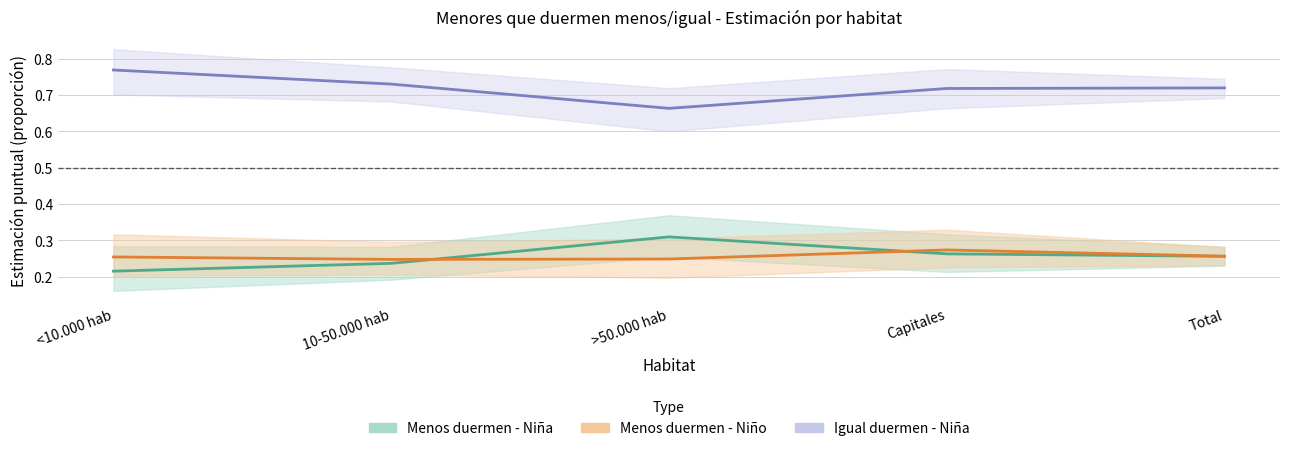

Which label corresponds to the smallest value in the chart?

<10.000 hab